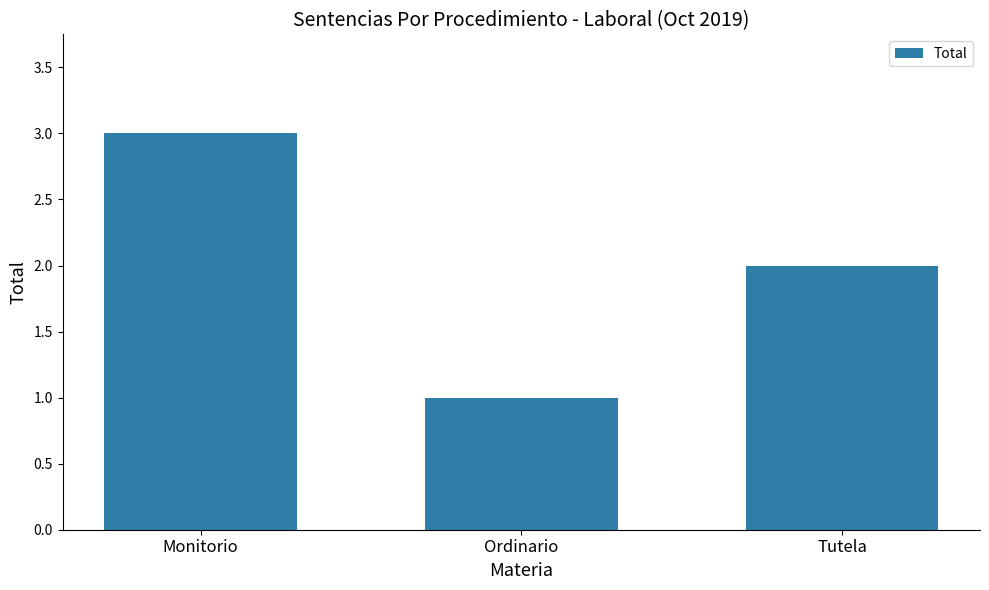

Reading left to right, what are all the values shown in this chart?

3	1	2